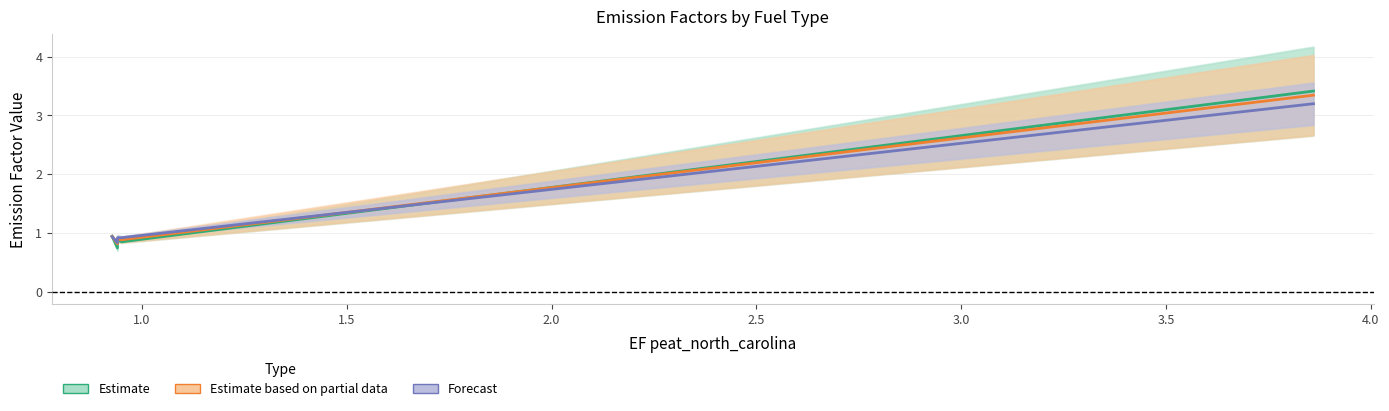

What is the average value of the Forecast series?

1.4